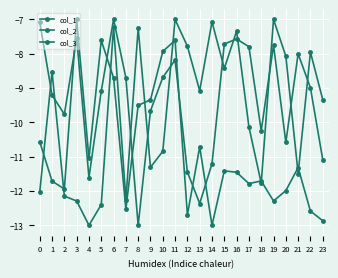

Which series has the widest spread of values?

col_1